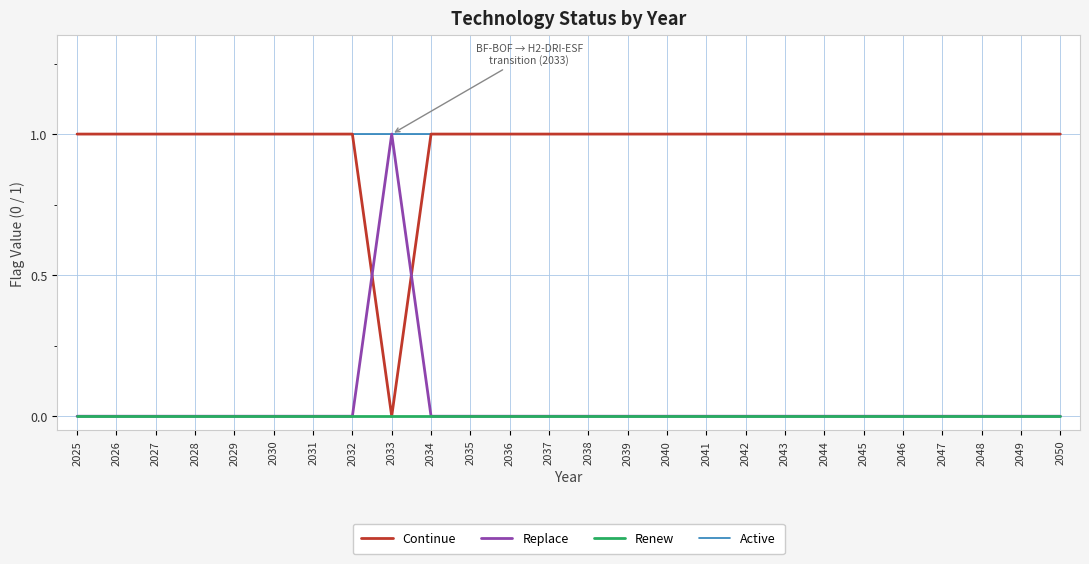

What are all the series names shown in the legend?

Continue, Replace, Renew, Active